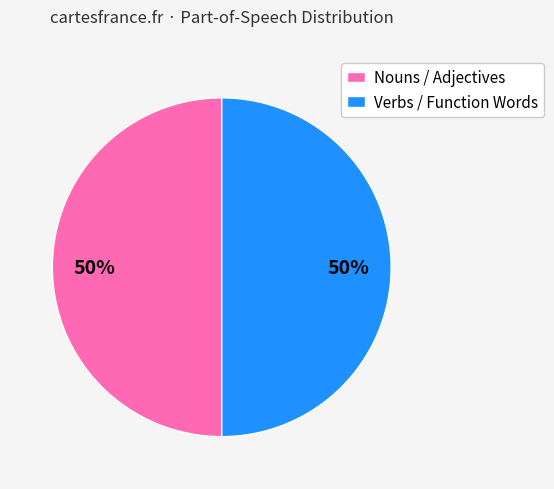

Is it true that Nouns / Adjectives is 45% of the pie?

False